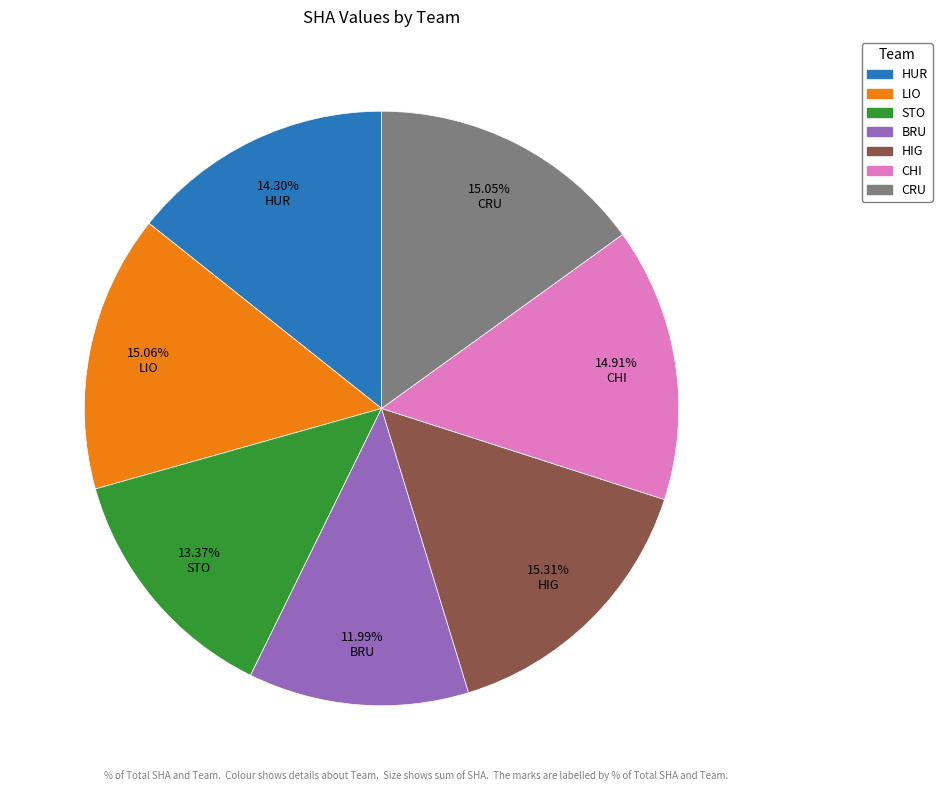

To the nearest percent, what is the average slice percentage?

14%